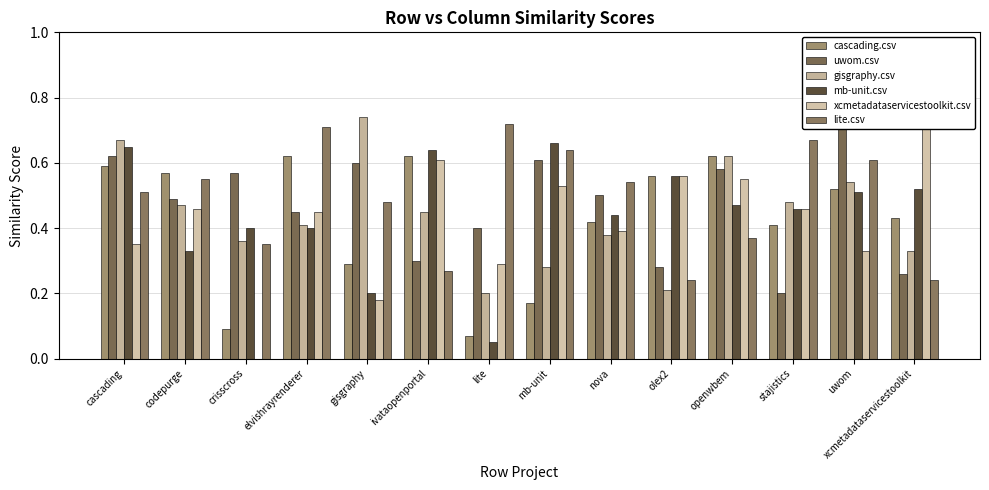

List the labels in order of lite.csv value, smallest first.

olex2, xcmetadataservicestoolkit, ivataopenportal, crisscross, openwbem, gisgraphy, cascading, nova, codepurge, uwom, mb-unit, stajistics, elvishrayrenderer, lite